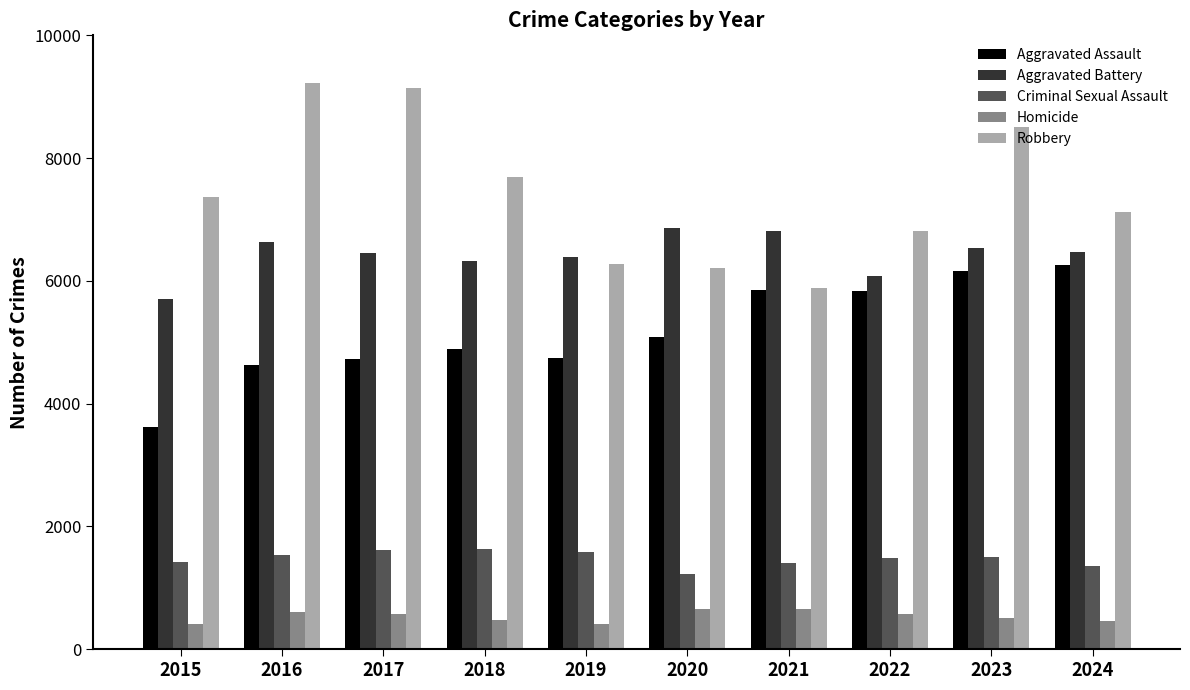

At 2018, list the series in order from smallest to largest.

Homicide, Criminal Sexual Assault, Aggravated Assault, Aggravated Battery, Robbery